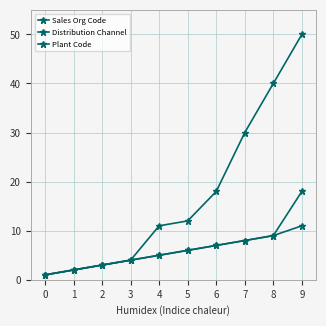

How many categories are shown in the chart?

10